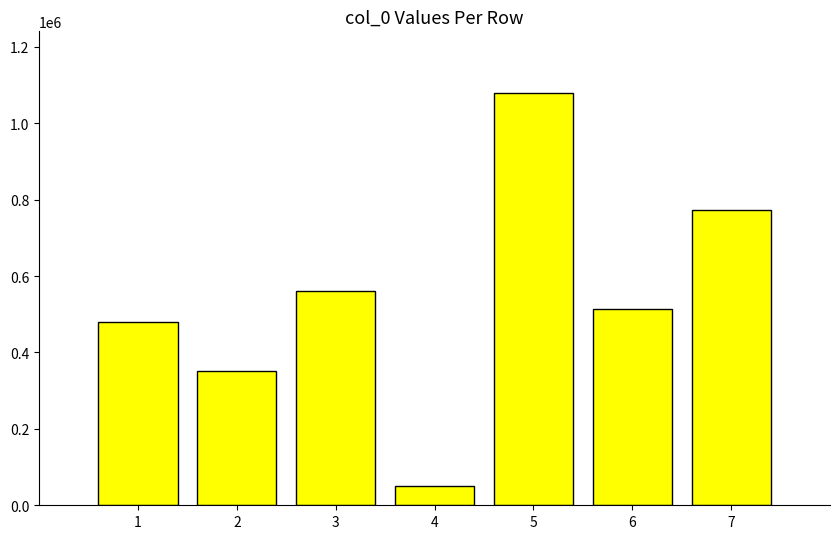

Which has a higher value, 1 or 5?

5